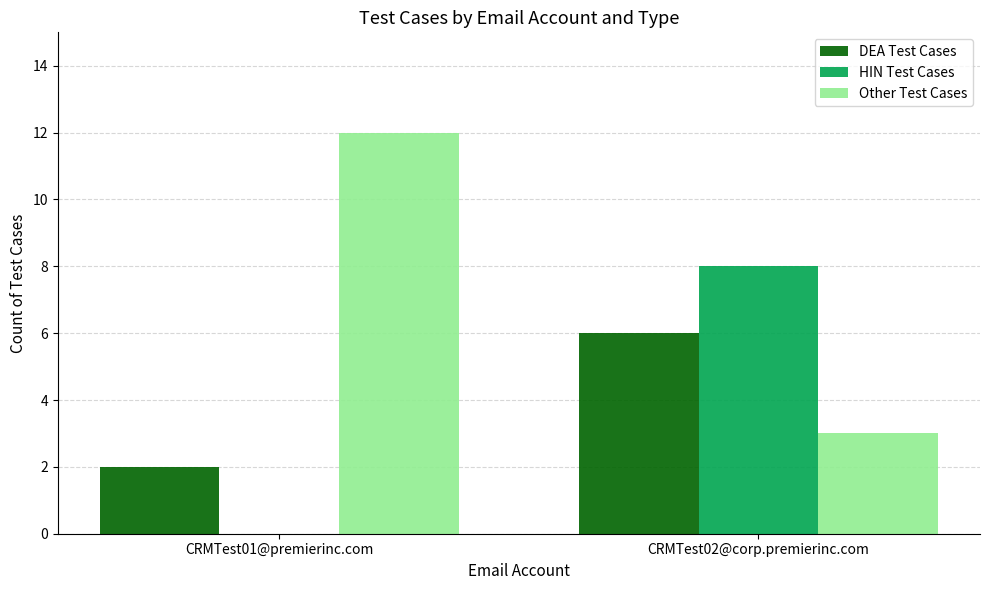

How many series are shown in this chart?

3